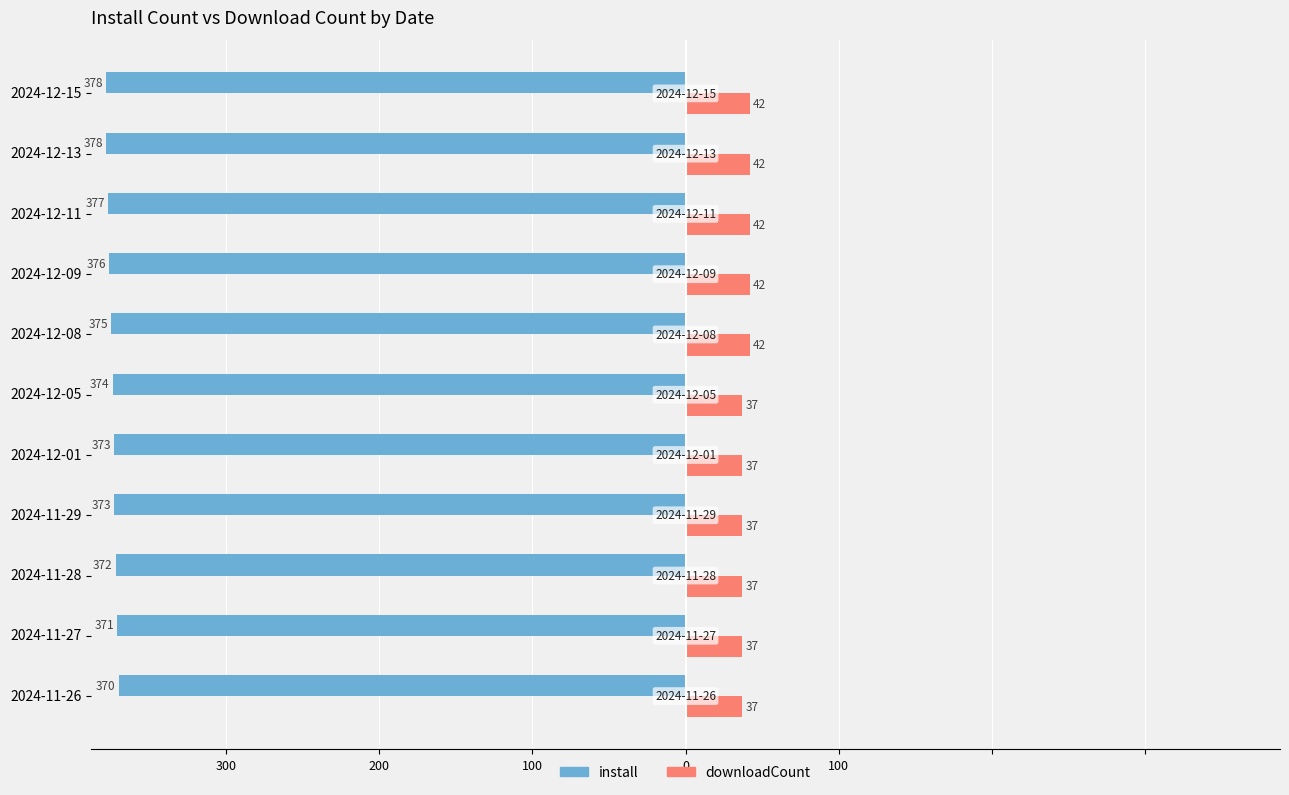

What are all the series names shown in the legend?

install, downloadCount